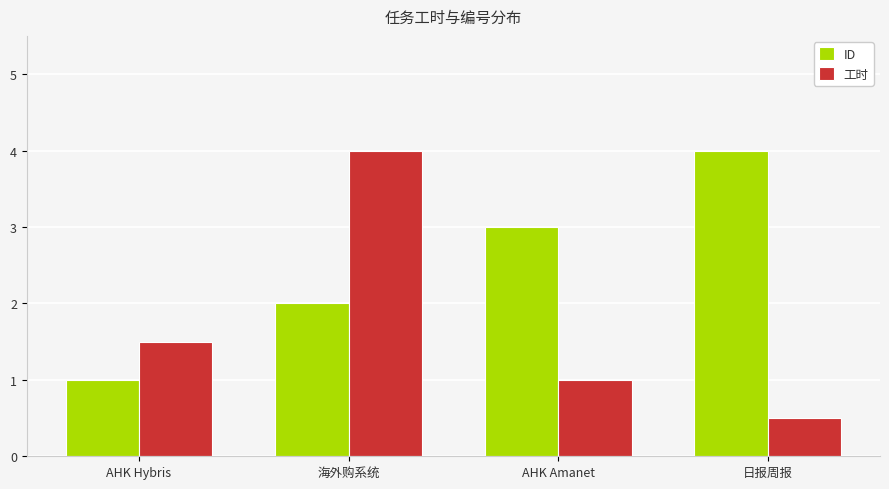

Between 海外购系统 and AHK Amanet, which series saw the biggest shift?

工时